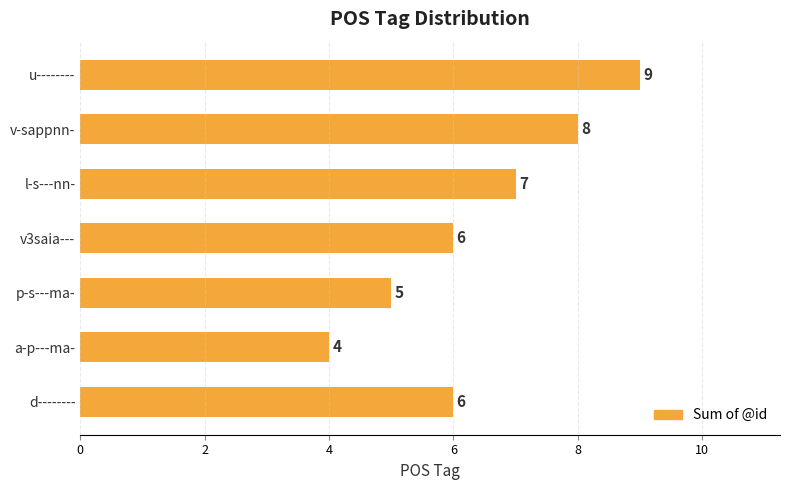

Read the value at u--------.

9